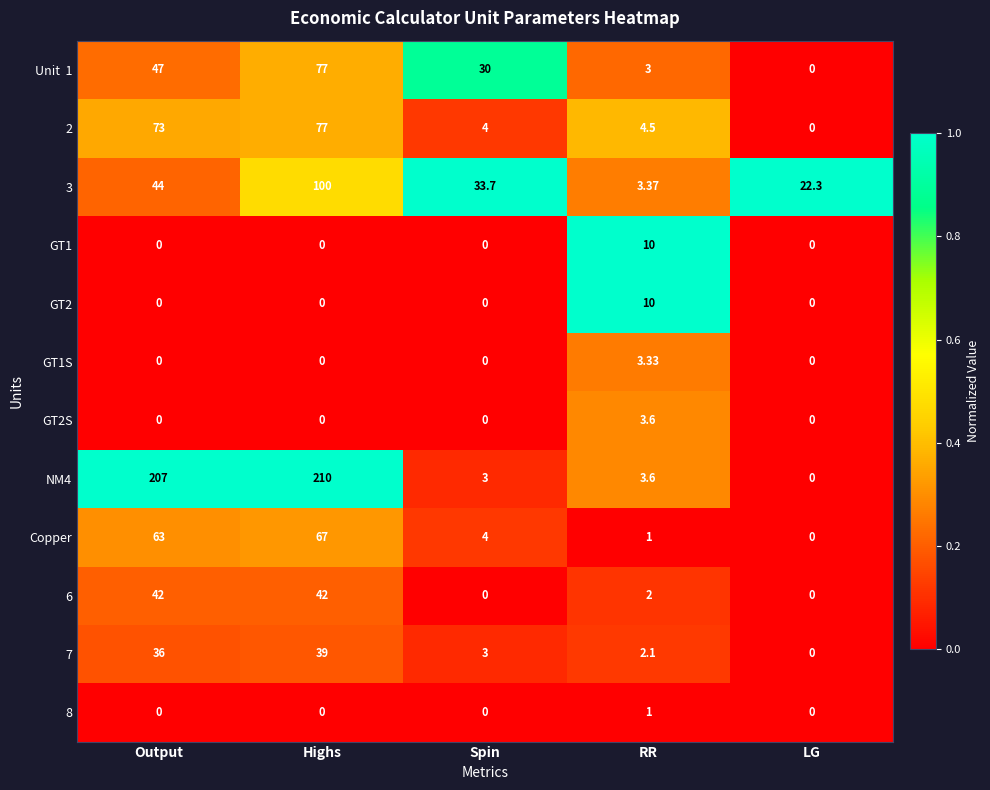

Which series has the widest spread of values?

NM4